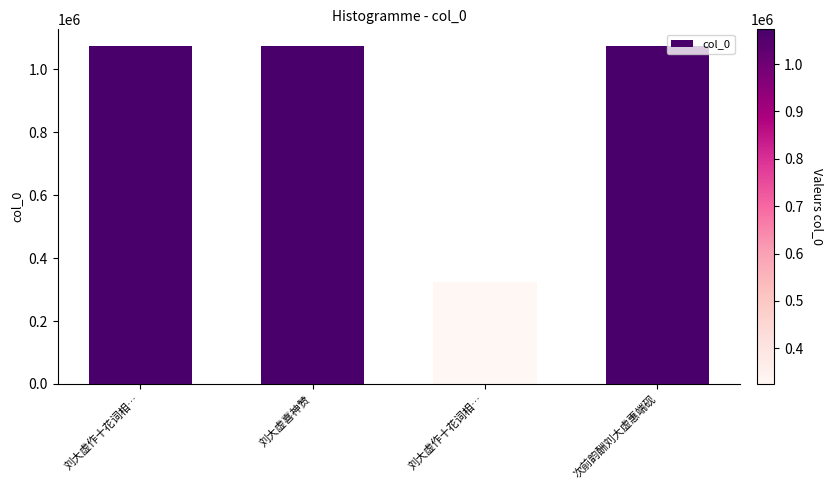

What is the change in value from 刘大虚喜神赞 to 刘大虚作十花词相…?

-748578